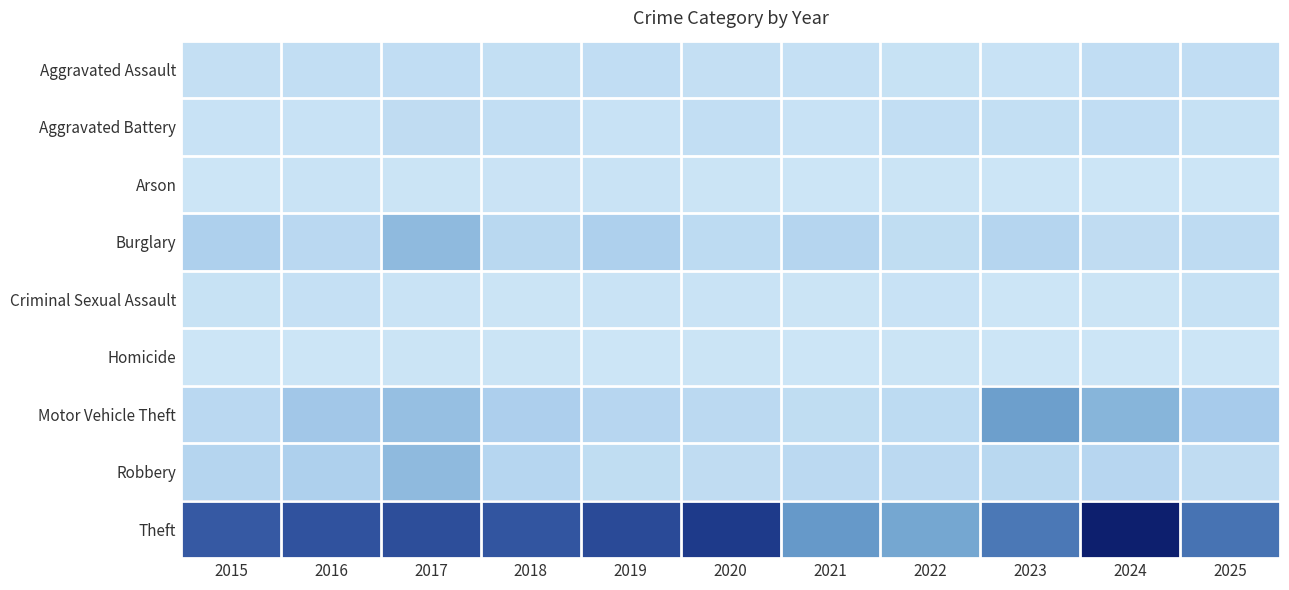

List the series in order of their peak value, highest first.

Theft, Motor Vehicle Theft, Burglary, Robbery, Aggravated Battery, Aggravated Assault, Criminal Sexual Assault, Arson, Homicide